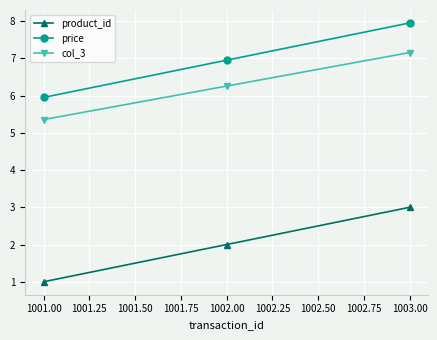

The value of price at 1003.00 is 4.9. True or false?

False